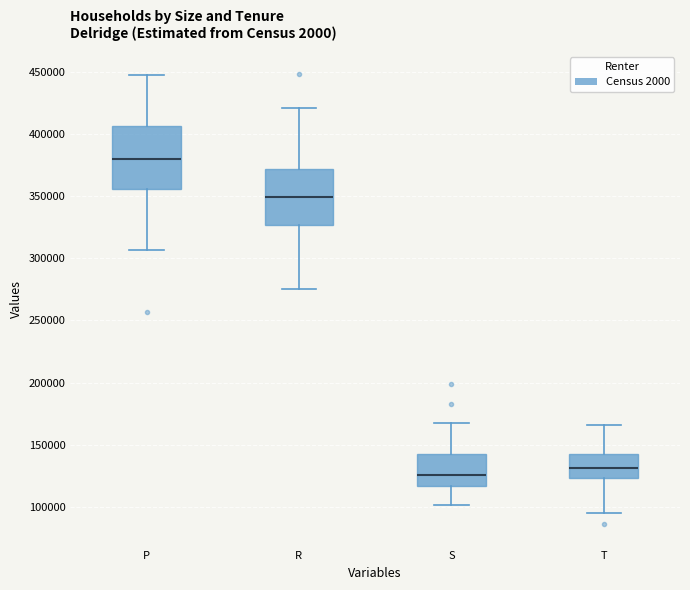

Which box has the lowest median line?

S